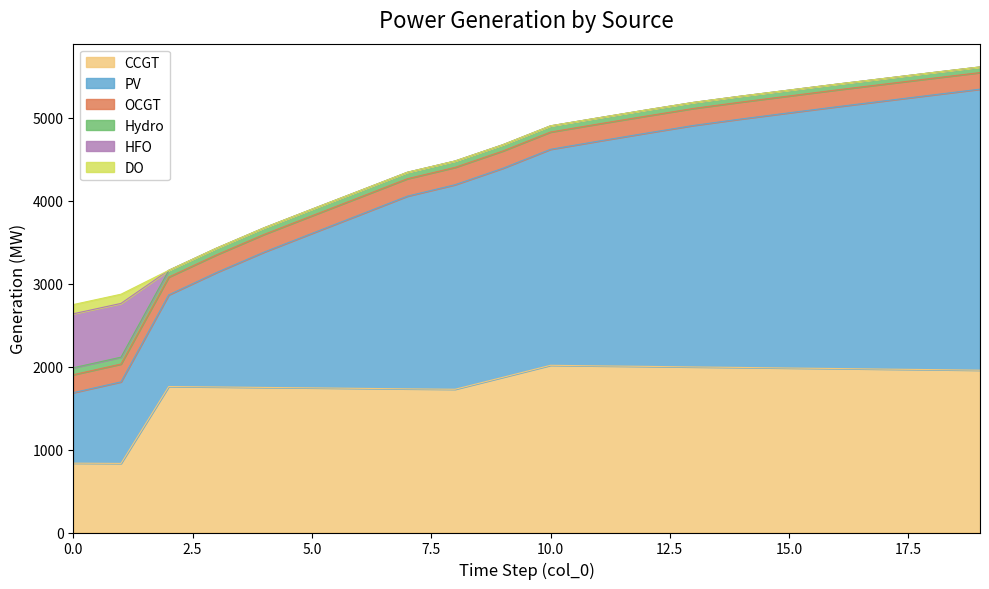

Between 6 and 12, which is larger?

12